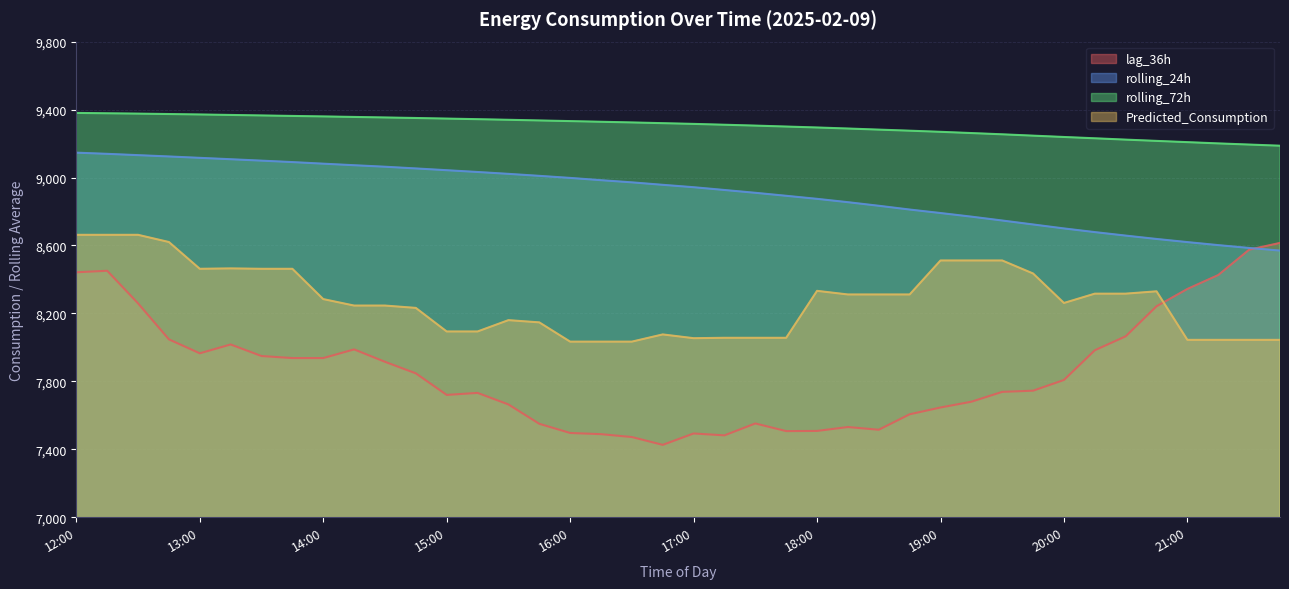

Does the chart display data point markers on the line(s)?

No